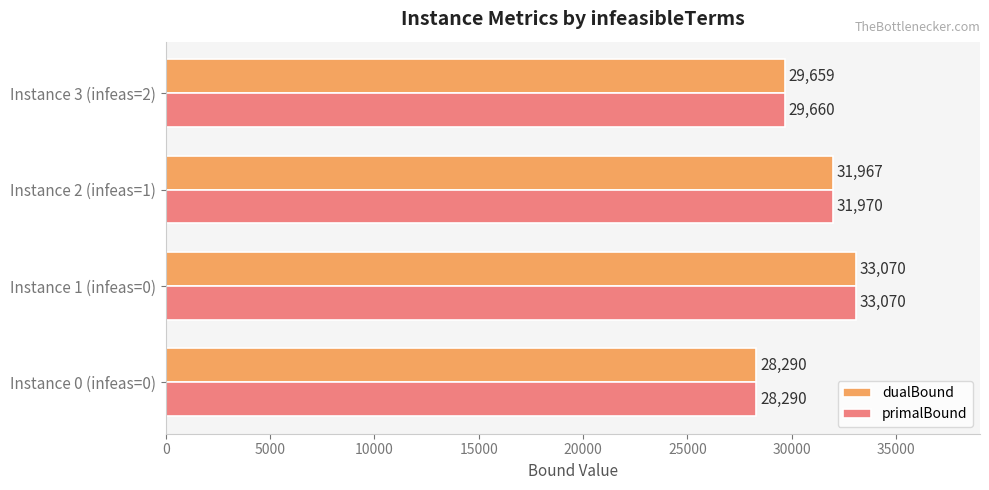

What is the difference between the highest and lowest values at Instance 2 (infeas=1)?

3